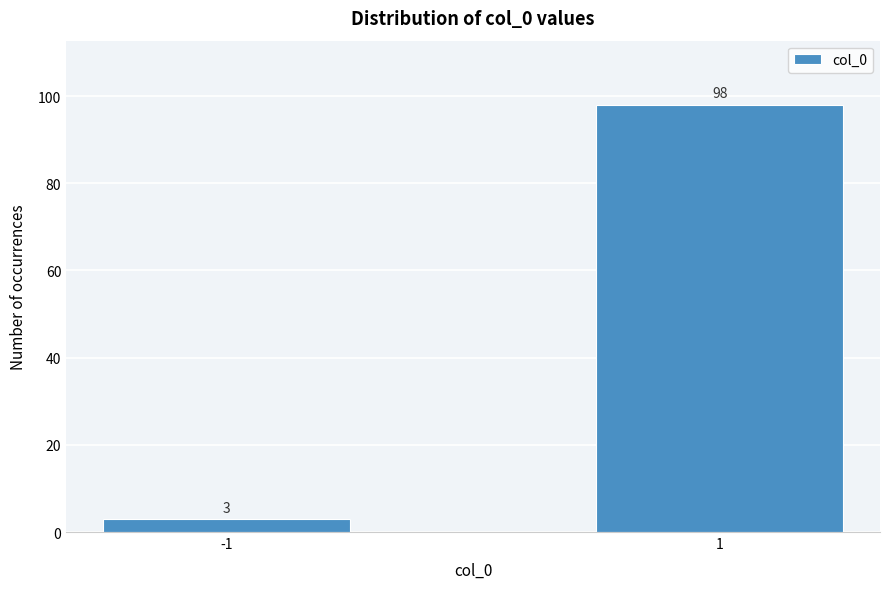

Reading left to right, list all the values displayed in this chart.

3	98